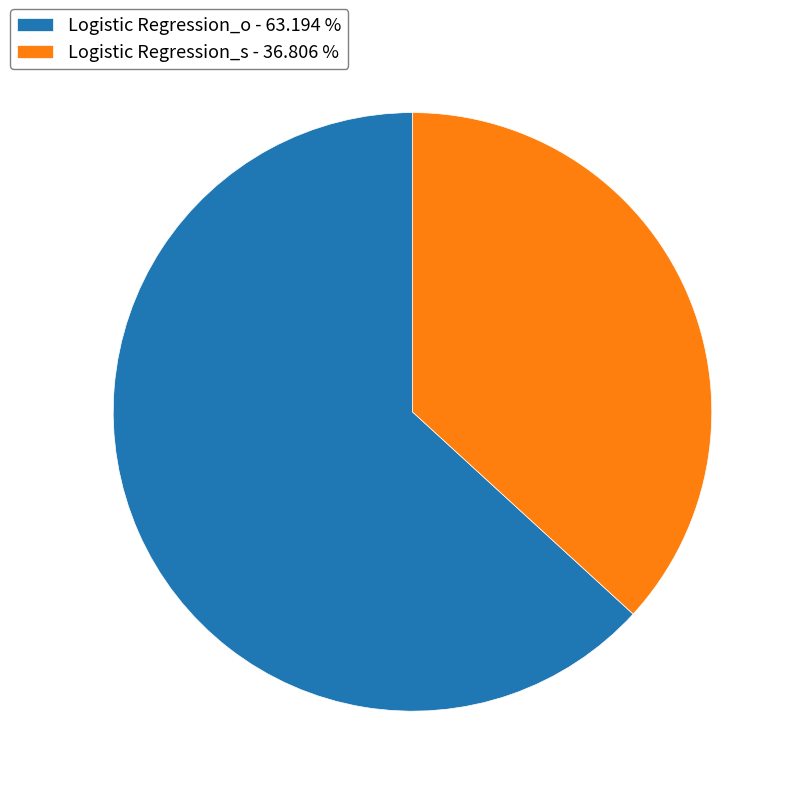

Between Logistic Regression_o and Logistic Regression_s, which is larger?

Logistic Regression_o